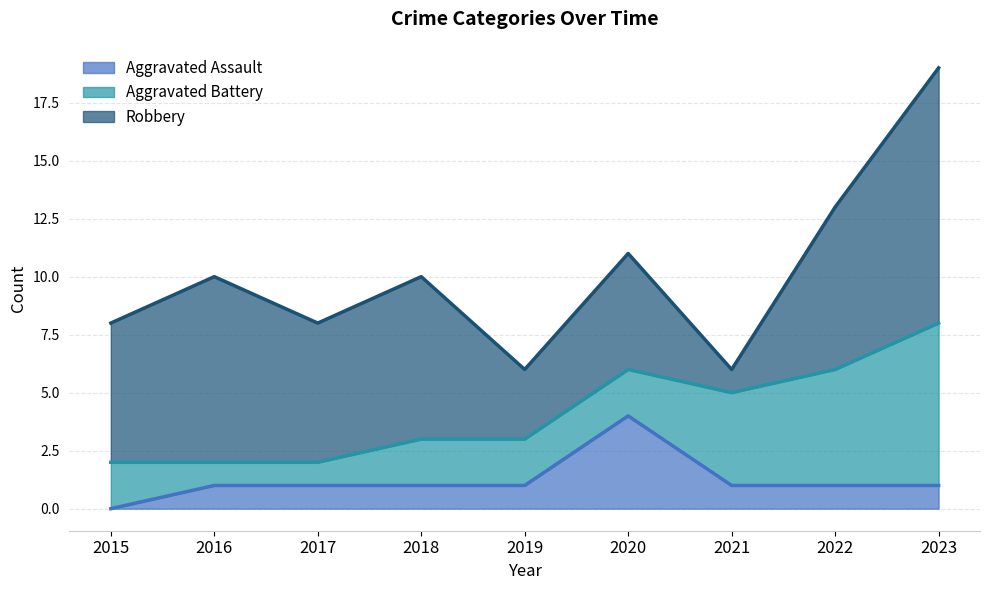

Does the chart have visible grid lines?

Yes